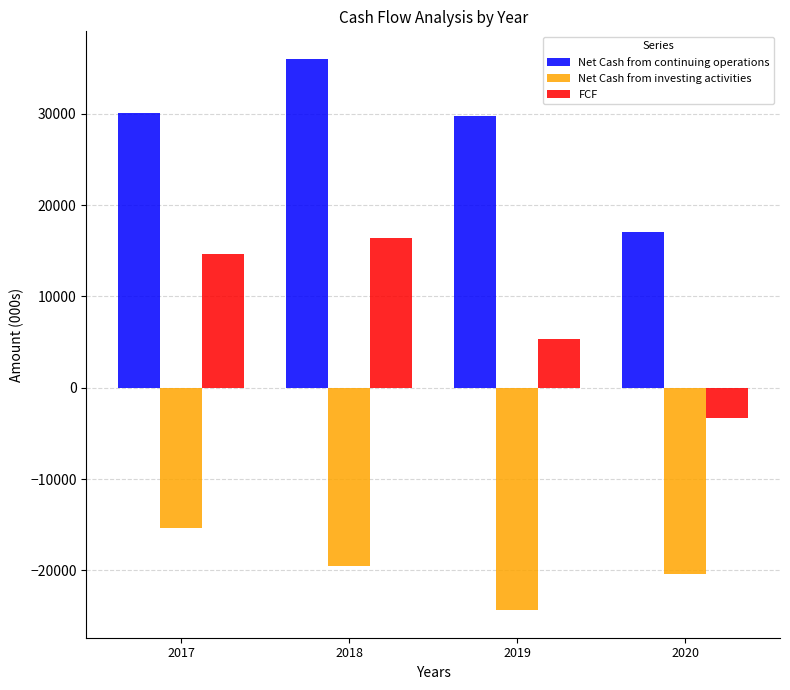

At which label does Net Cash from investing activities reach its minimum?

2019